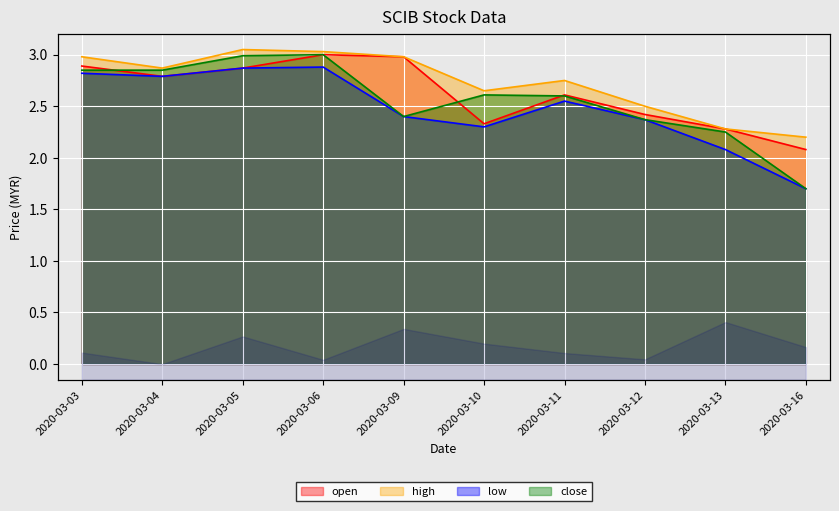

At which category does open reach its first local peak?

2020-03-06